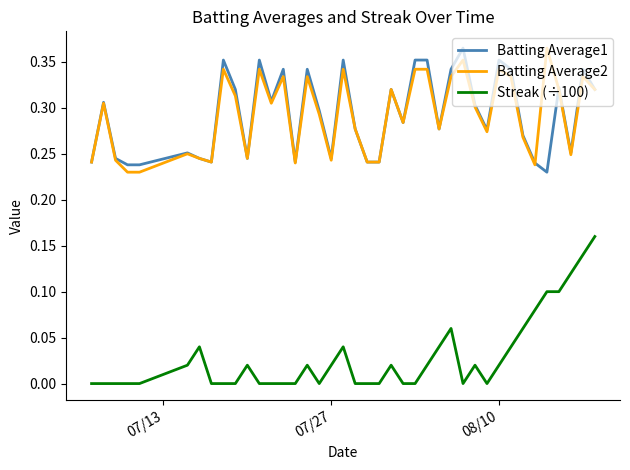

True or false: Batting Average2 and Streak (÷100) intersect in this chart.

False